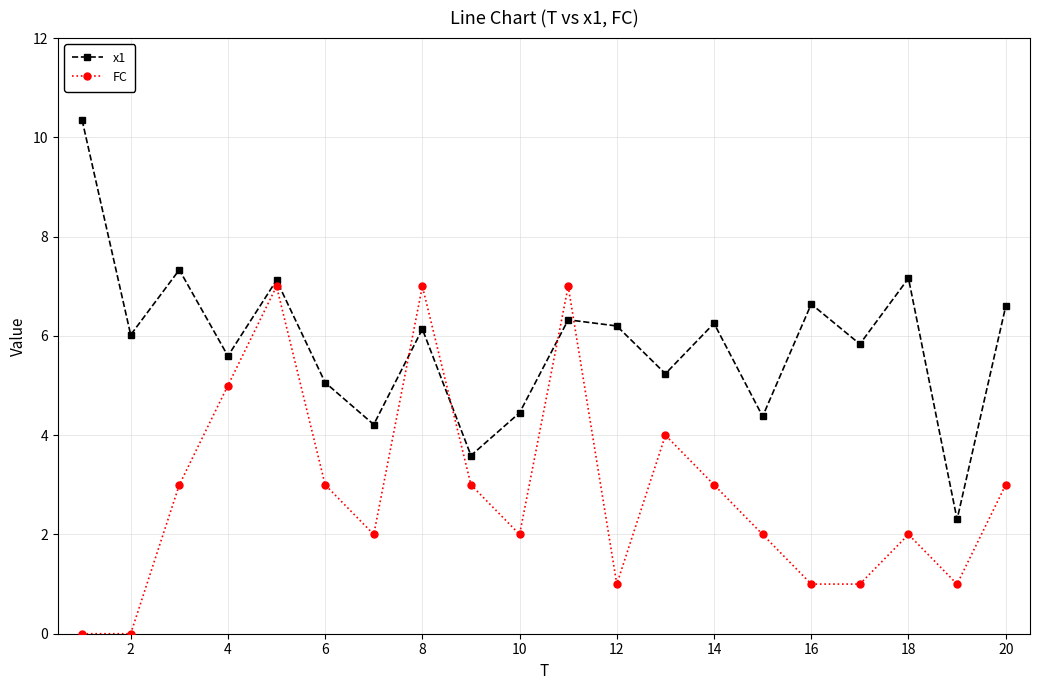

How many intersections are there between x1 and FC?

4